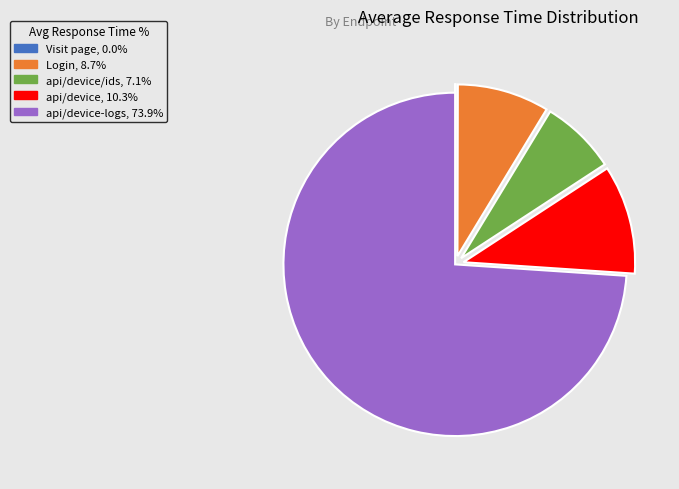

Is there any slice that represents more than half of the pie?

Yes